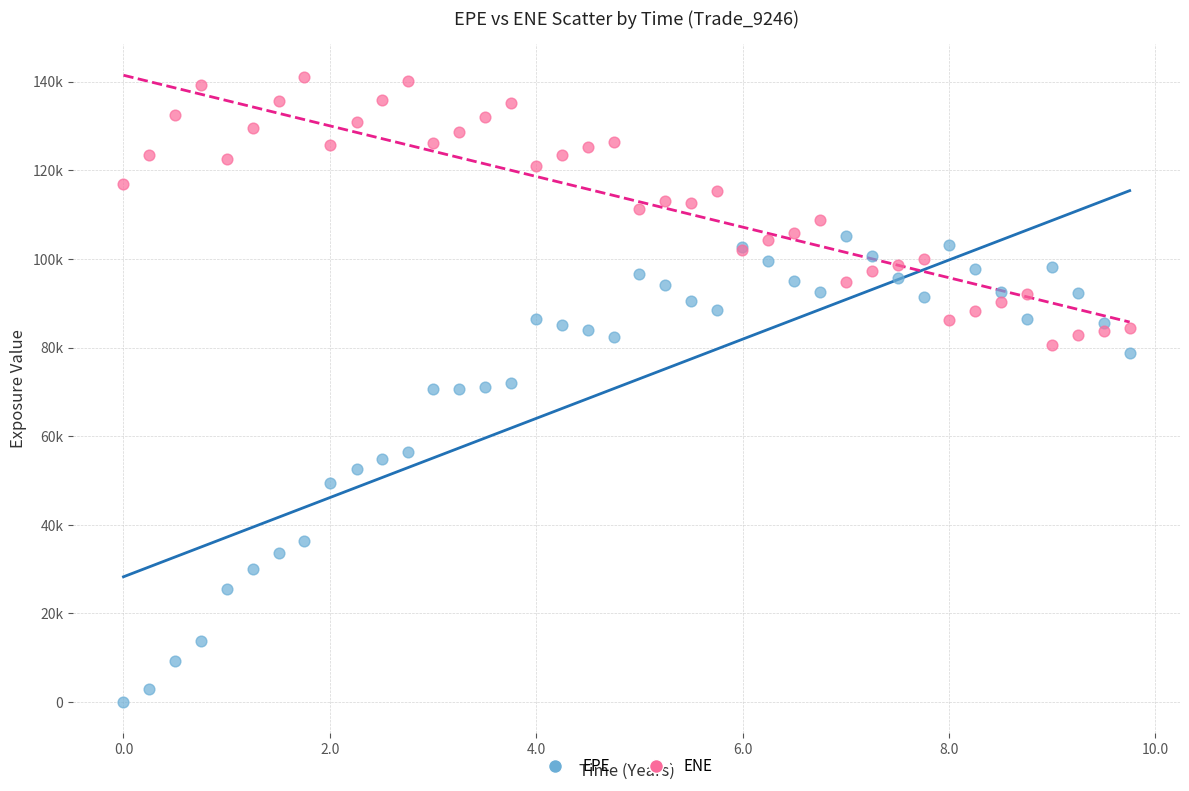

Which series contains the highest Y value?

ENE